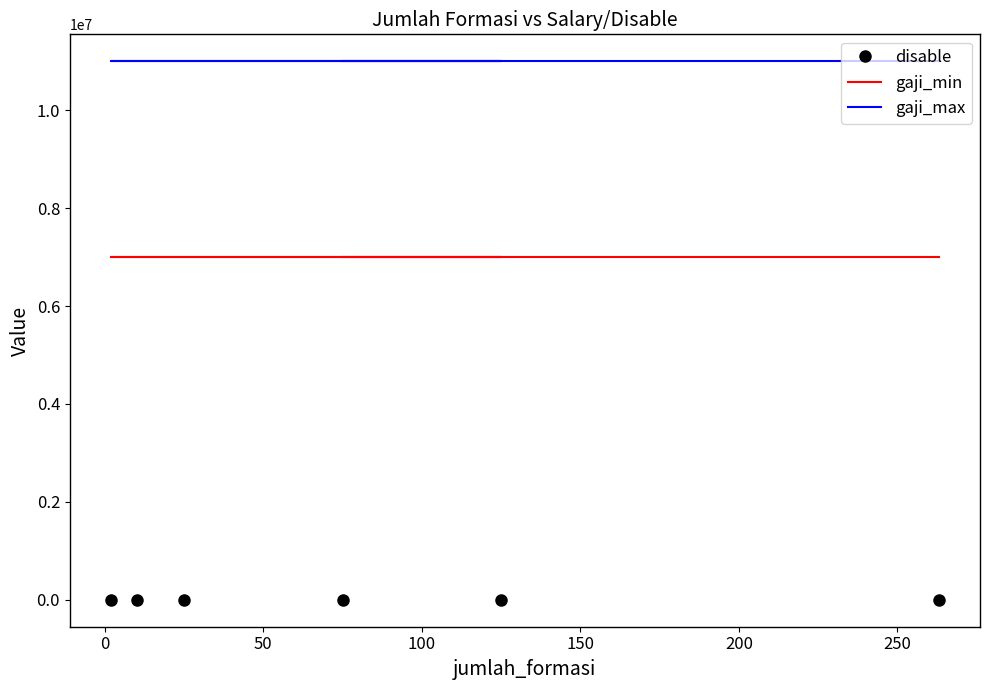

List the series in order of their overall mean, highest first.

gaji_max, gaji_min, disable